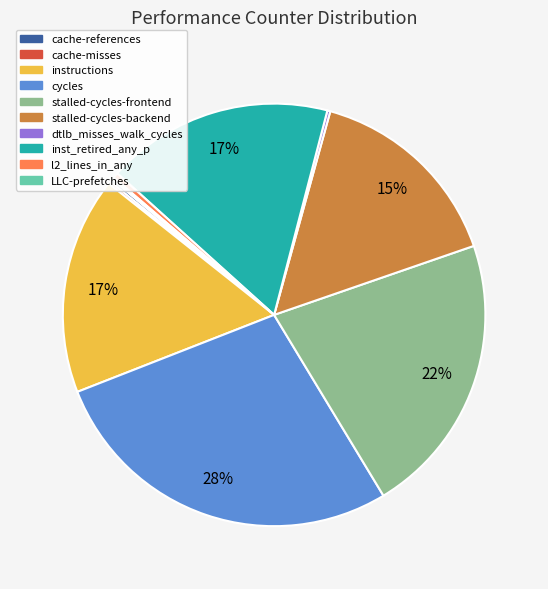

Does any single category account for the majority?

No